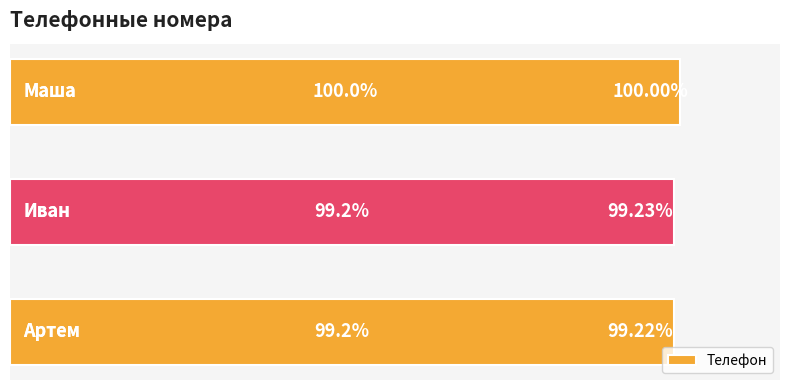

Are the bars horizontal?

Yes